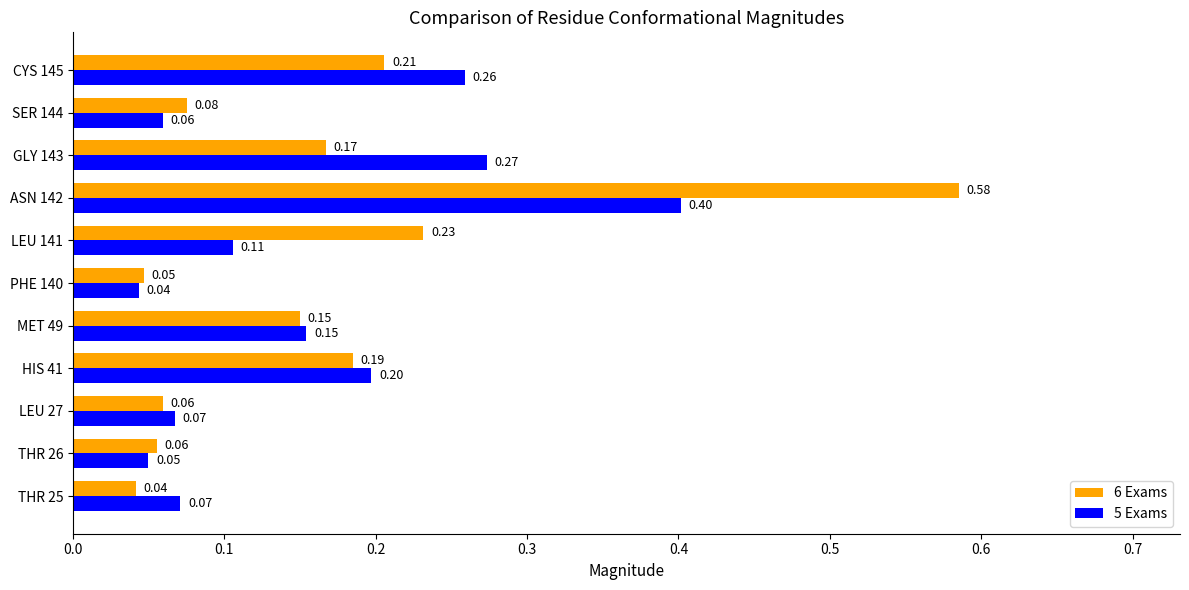

At how many categories does at least one series exceed 0?

11